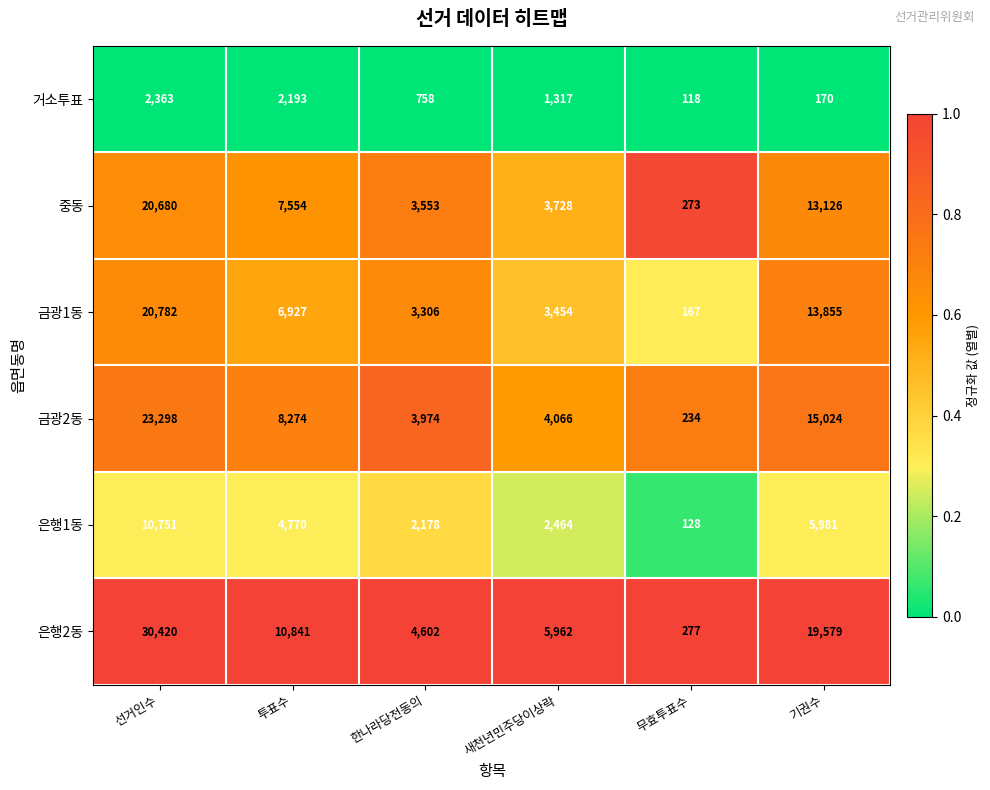

At which category is the sum across all series the highest?

선거인수